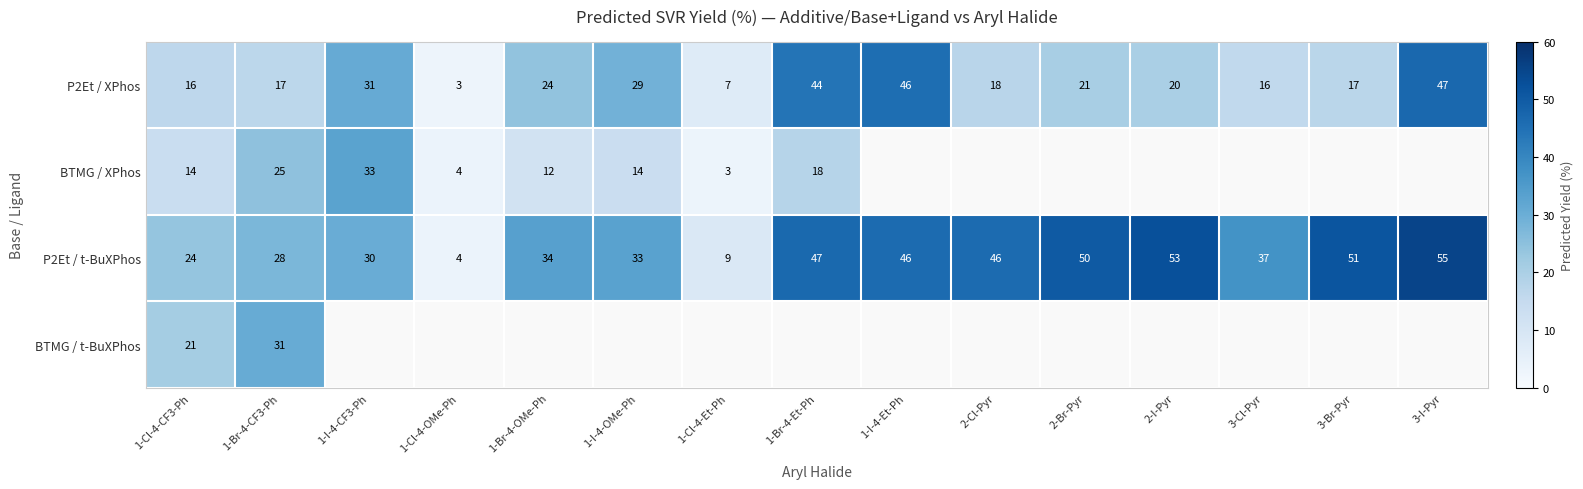

Where does the BTMG / XPhos series first go above 32?

1-I-4-CF3-Ph